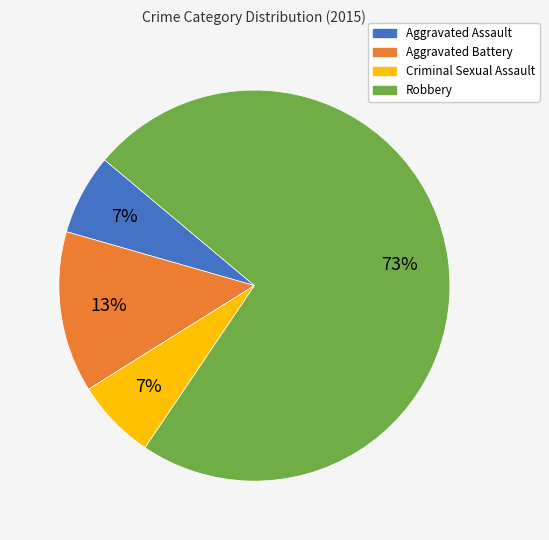

Is it true that Criminal Sexual Assault is 15% of the pie?

False